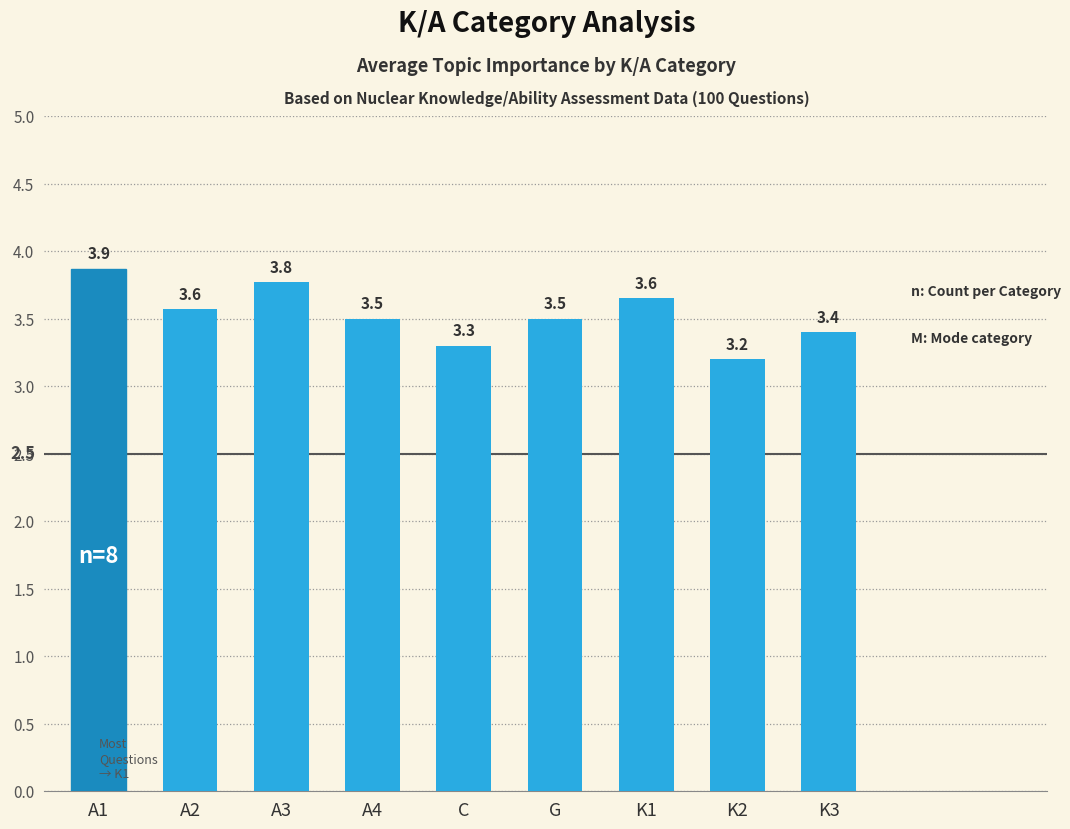

What is the difference between the maximum and second lowest values?

0.6